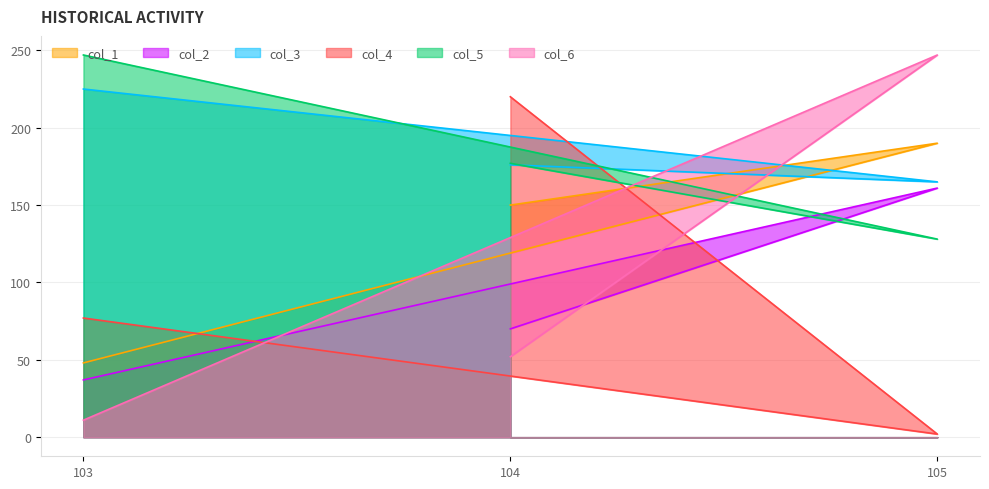

Is it true that col_5 equals 177 at 104?

True